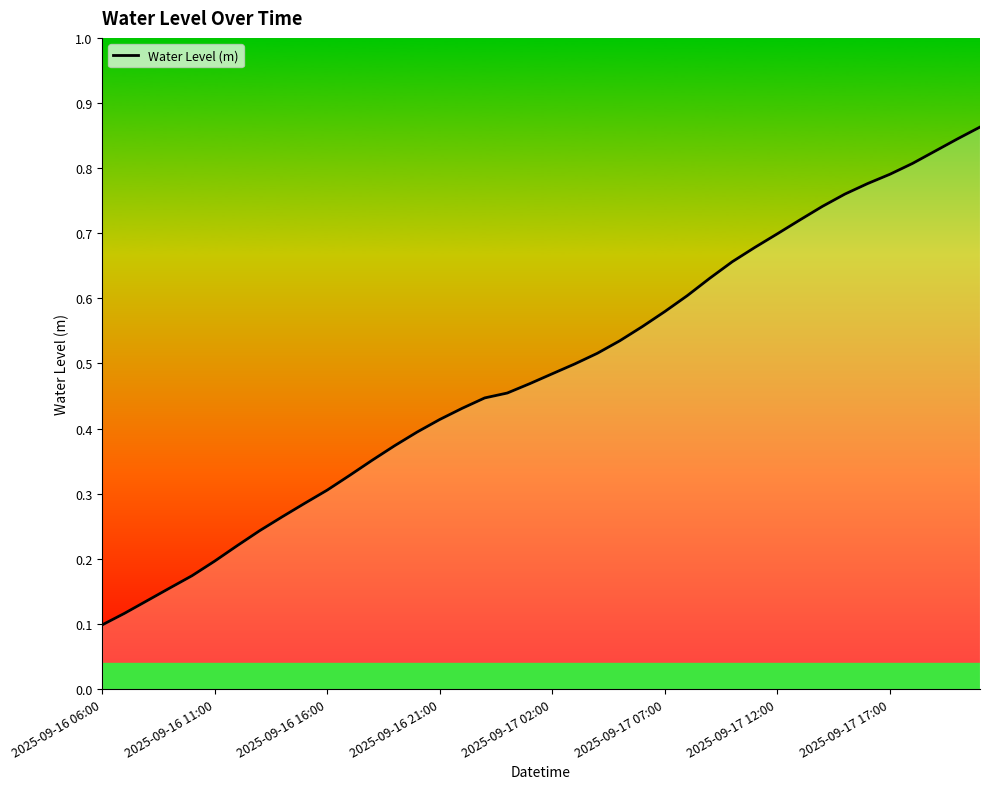

What is the change in value from 2025-09-17 07:00 to 19?

+0.3